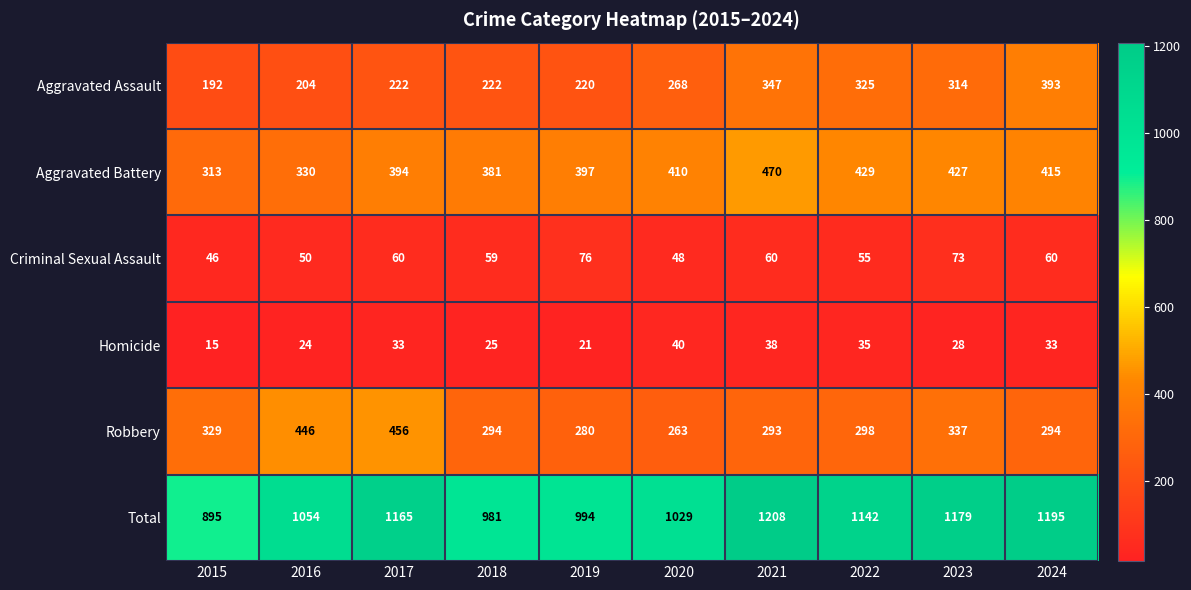

Which series changed the most between 2017 and 2019?

Robbery